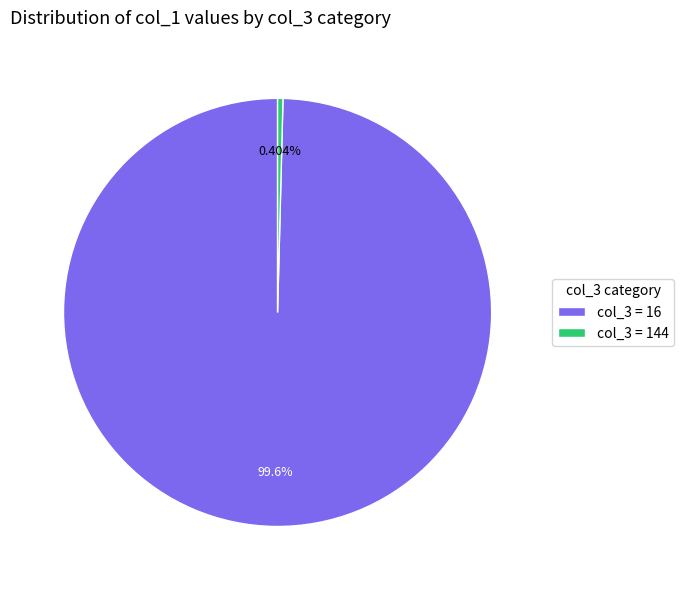

Rank the categories by value from highest to lowest.

col_3 = 16, col_3 = 144